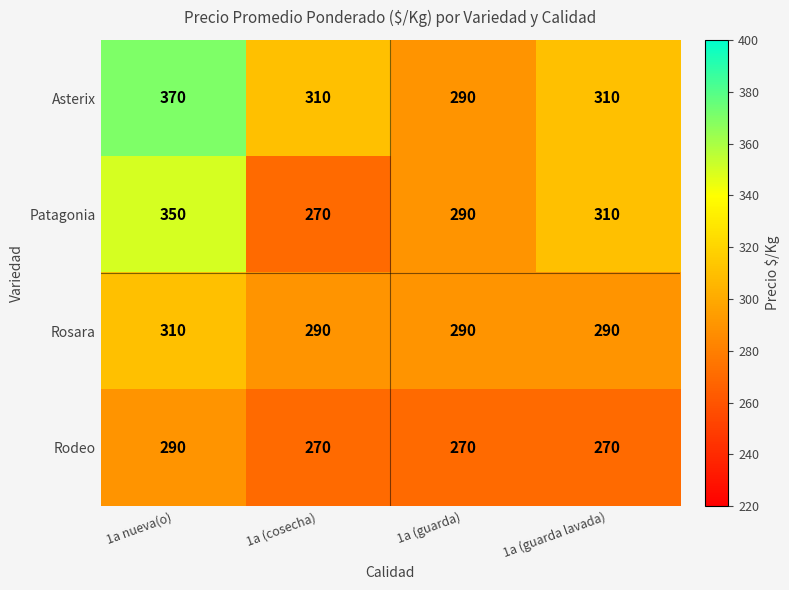

How many Patagonia values are between 290 and 350?

3